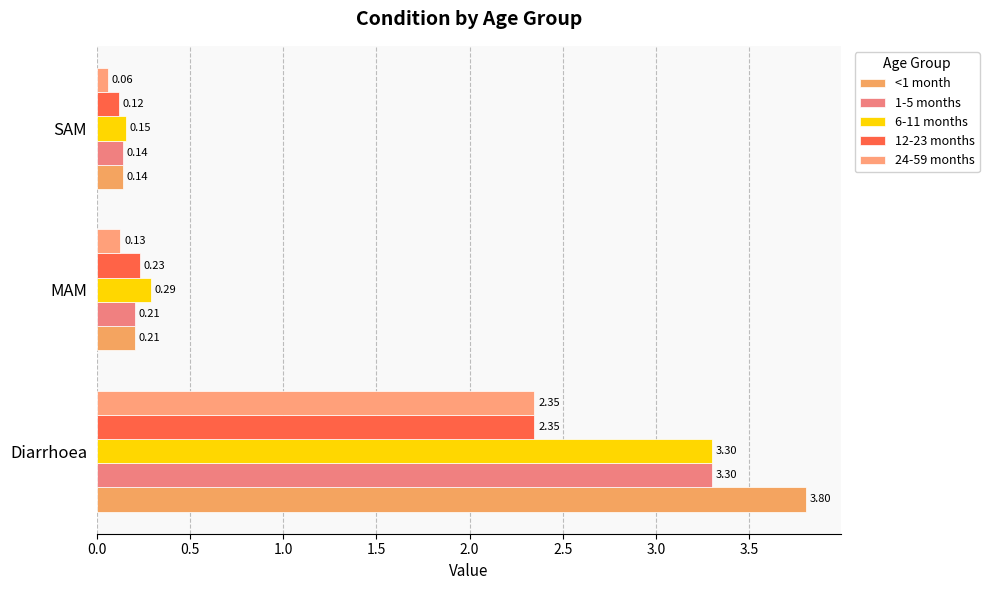

At how many categories does at least one series exceed 3?

1